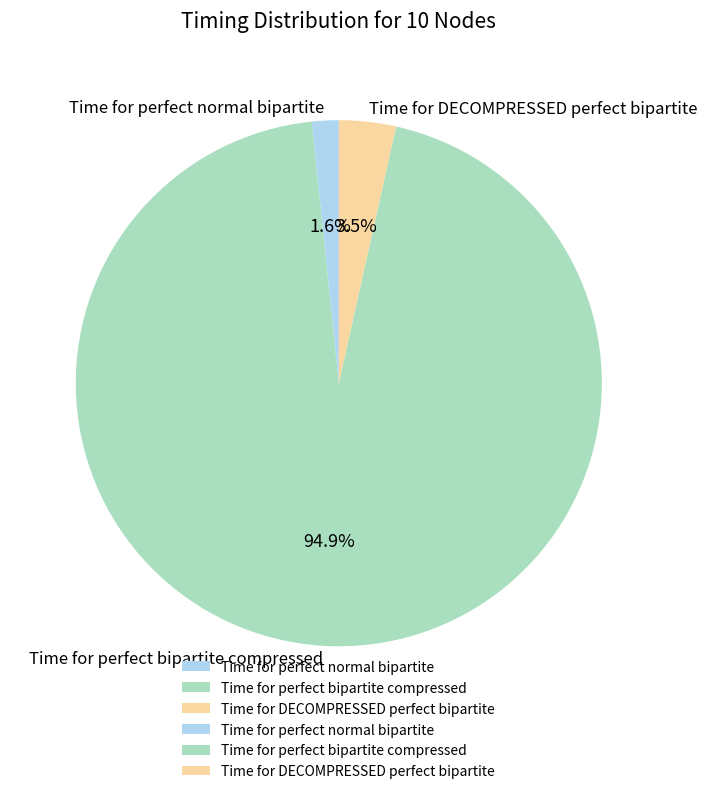

How much of the chart is everything except Time for DECOMPRESSED perfect bipartite?

96.5%